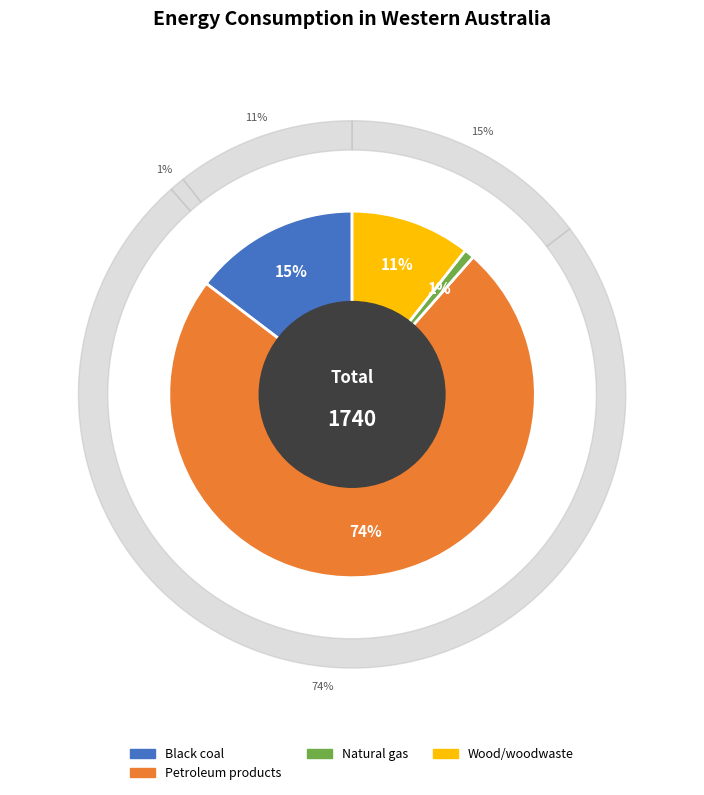

Does 1961-62 represent more than half of the total?

No